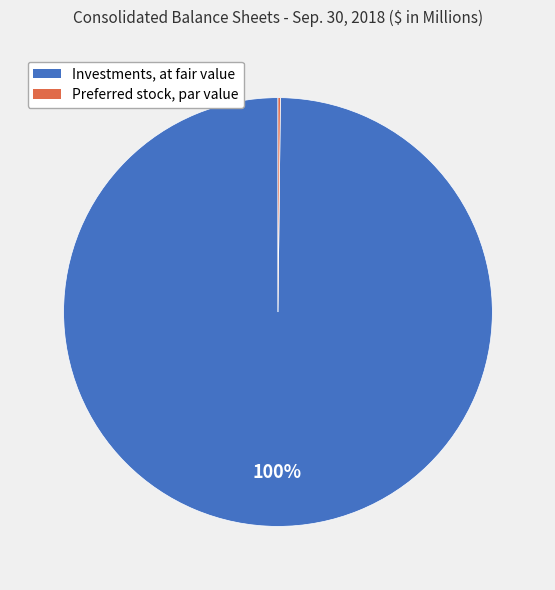

Is it true that Investments, at fair value is 100% of the pie?

True